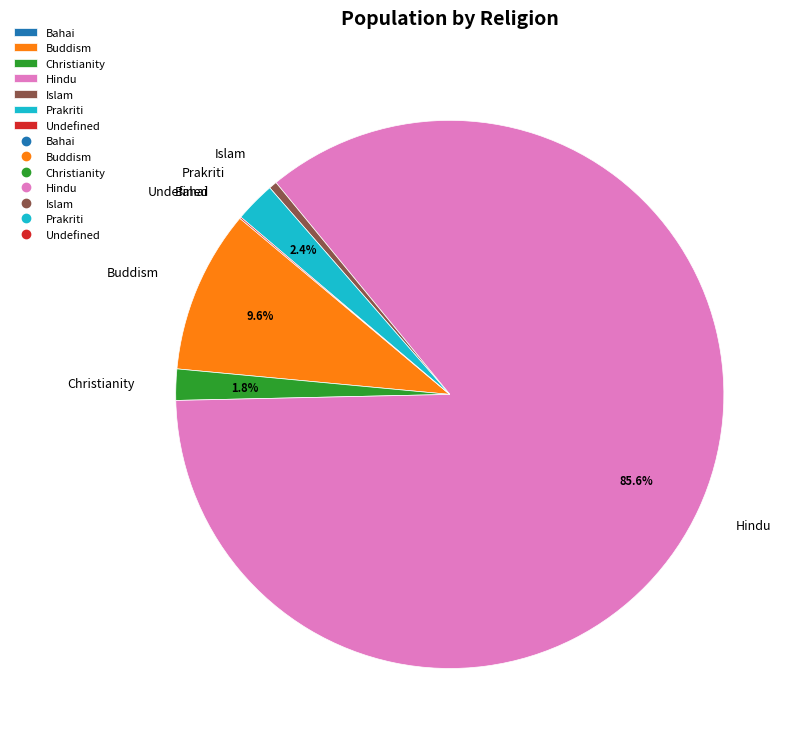

To the nearest percent, what is the difference between the Islam and Prakriti slice percentages?

2%